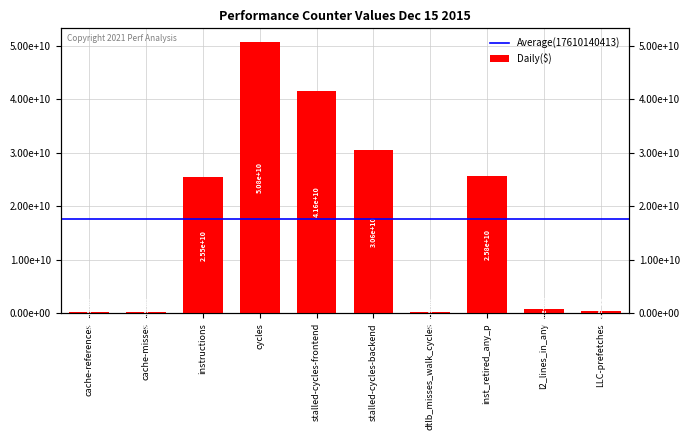

How many distinct data groups are displayed?

1